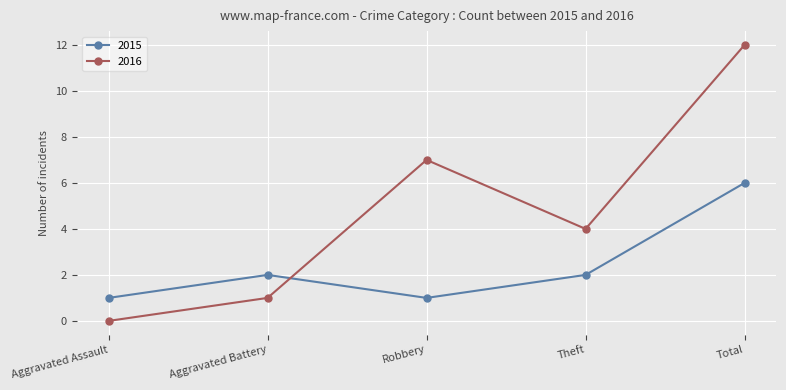

Count the number of data series in this chart.

2